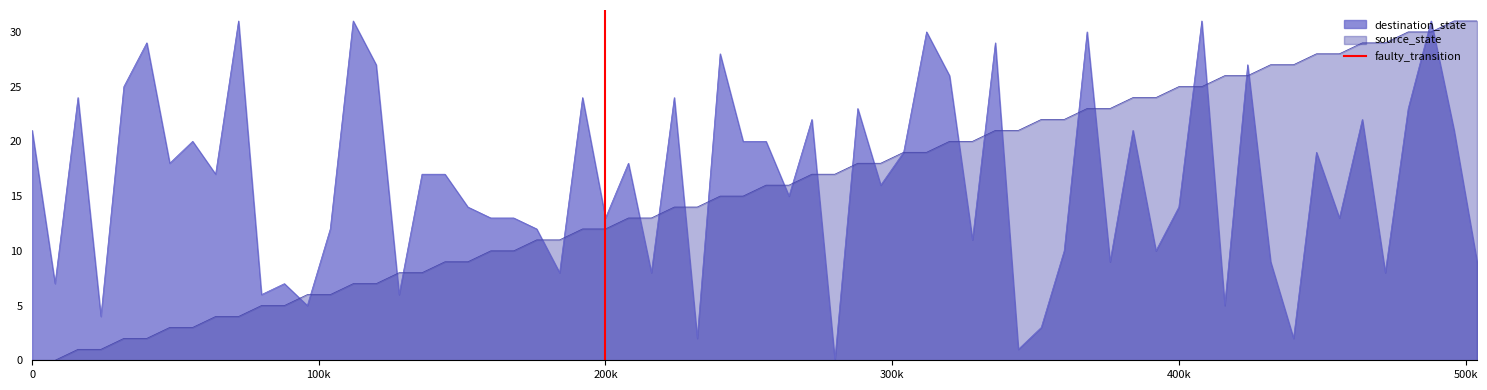

How many data points are less than 1?

1